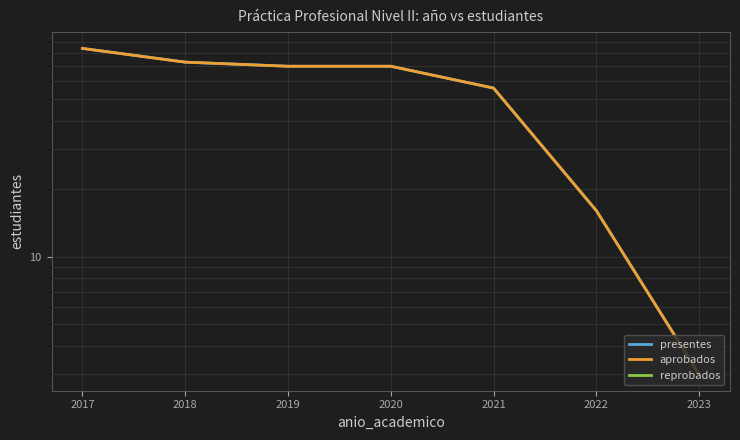

Is the value of aprobados at 2020 greater than the value of presentes at 2021?

Yes